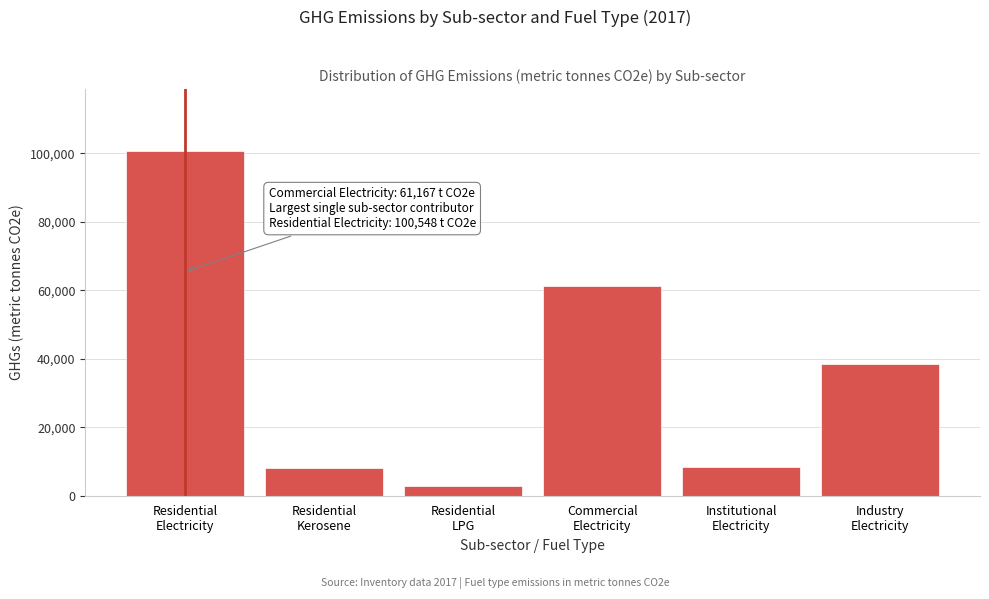

What is the difference between the maximum and minimum values?

97575.0